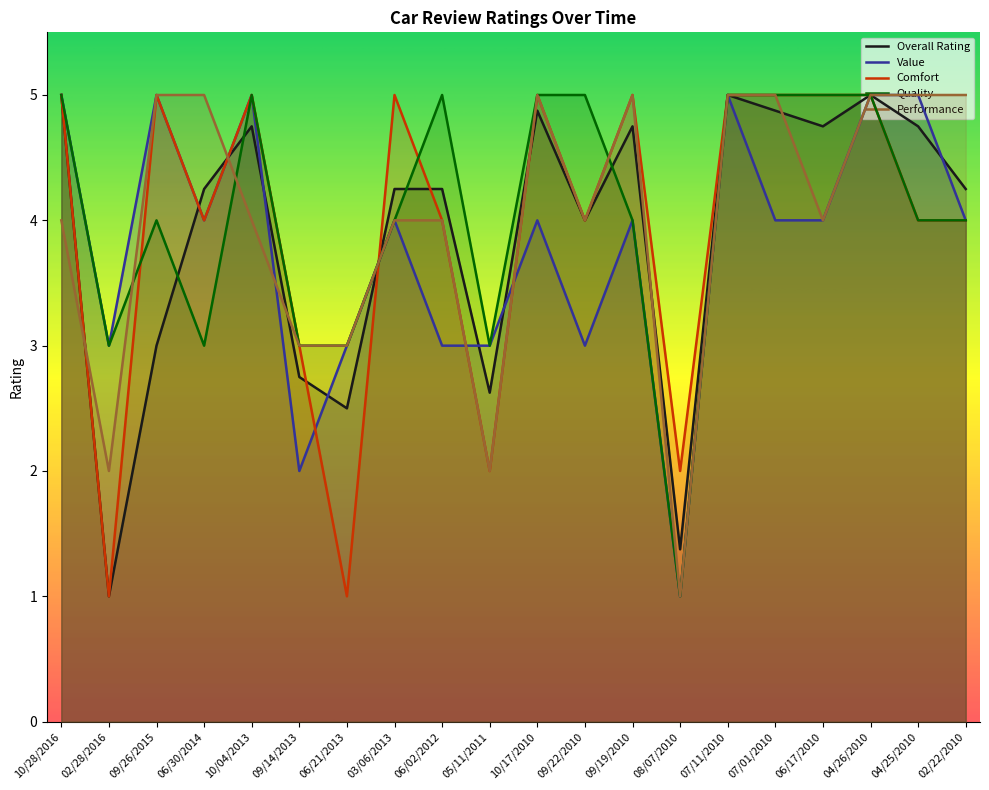

Where is Quality nearest to the value 3?

02/28/2016